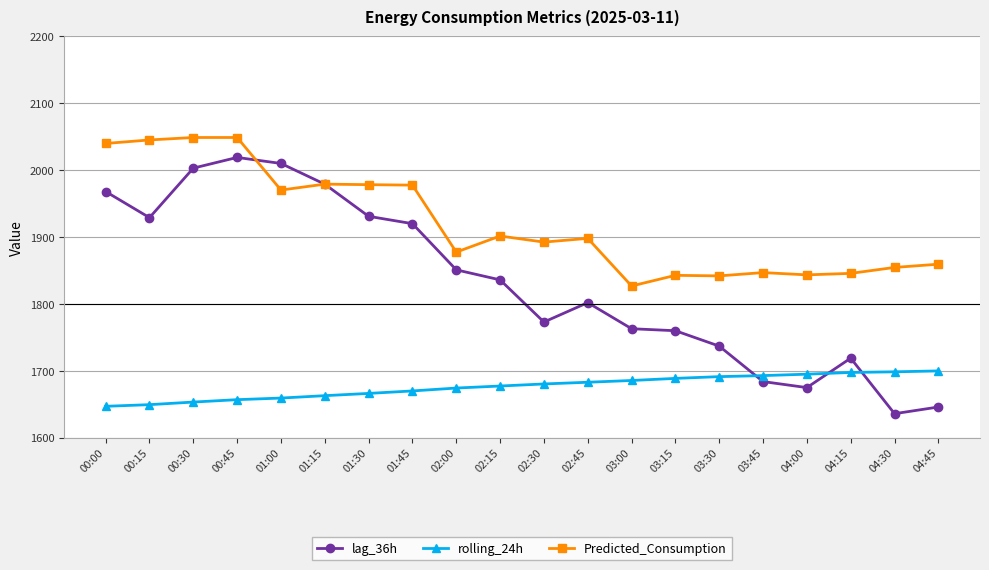

List the series in order of their peak value, lowest first.

rolling_24h, lag_36h, Predicted_Consumption